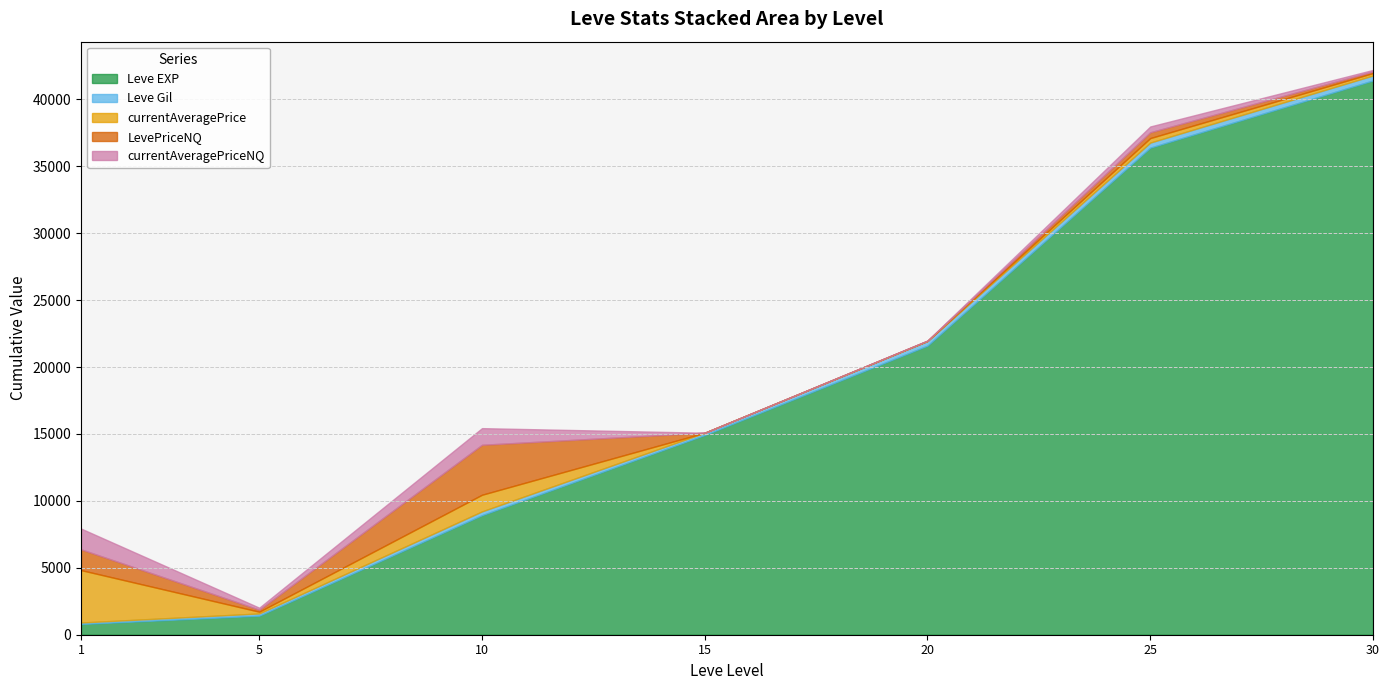

The currentAveragePrice series shows 183.3 at 5. True or false?

False